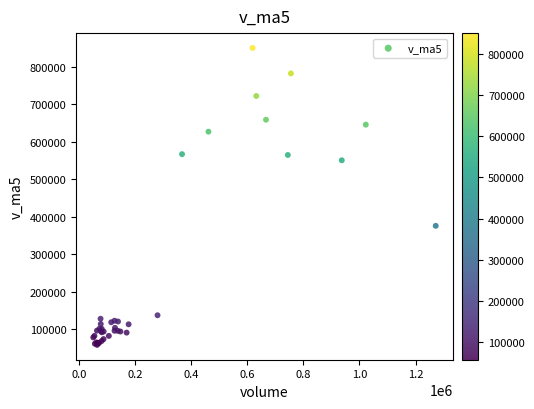

What Y value in the scatter plot is closest to 453807?

375363.5